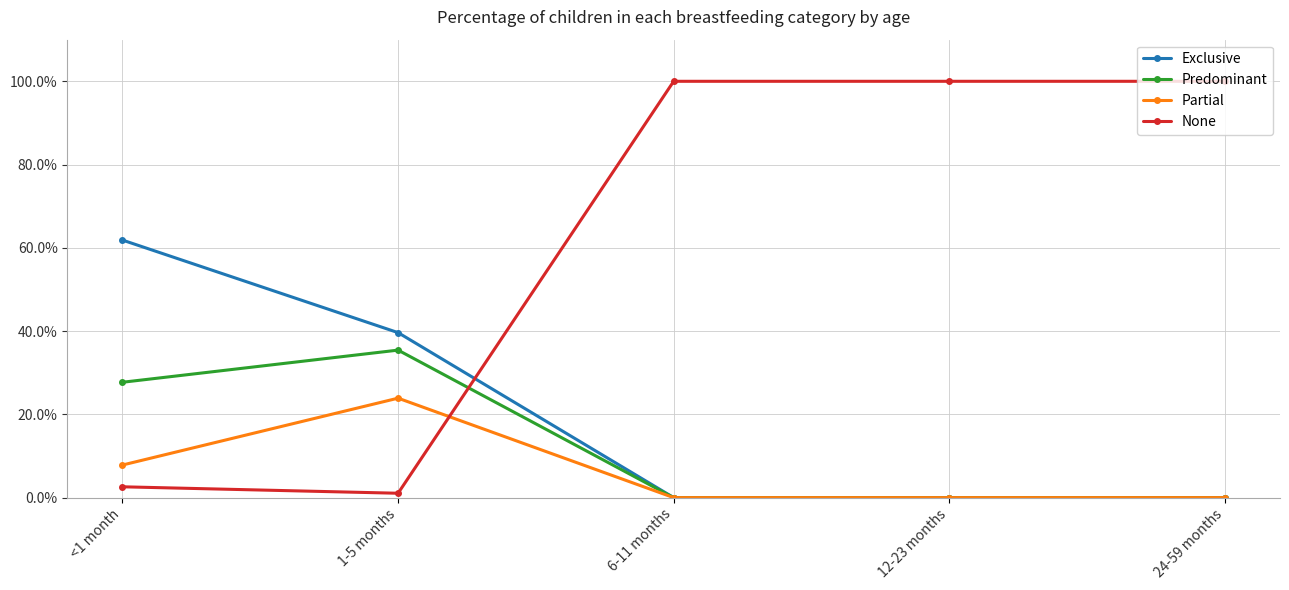

What position from the left is 6-11 months?

3